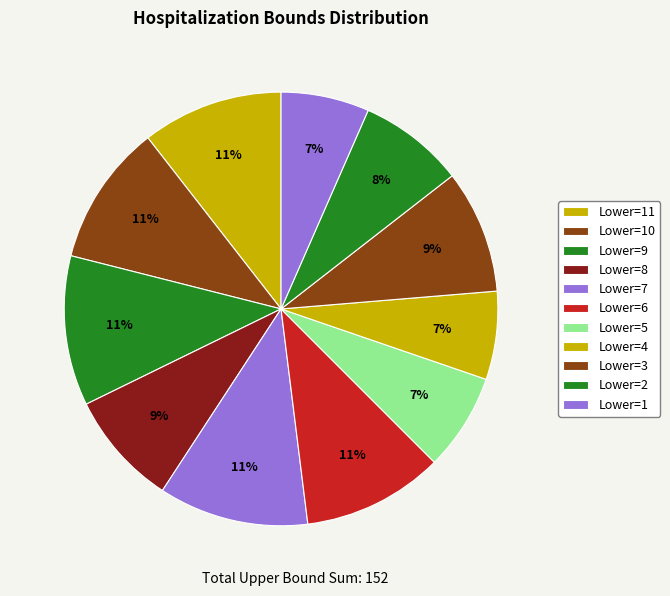

Count the number of slices in the pie.

11